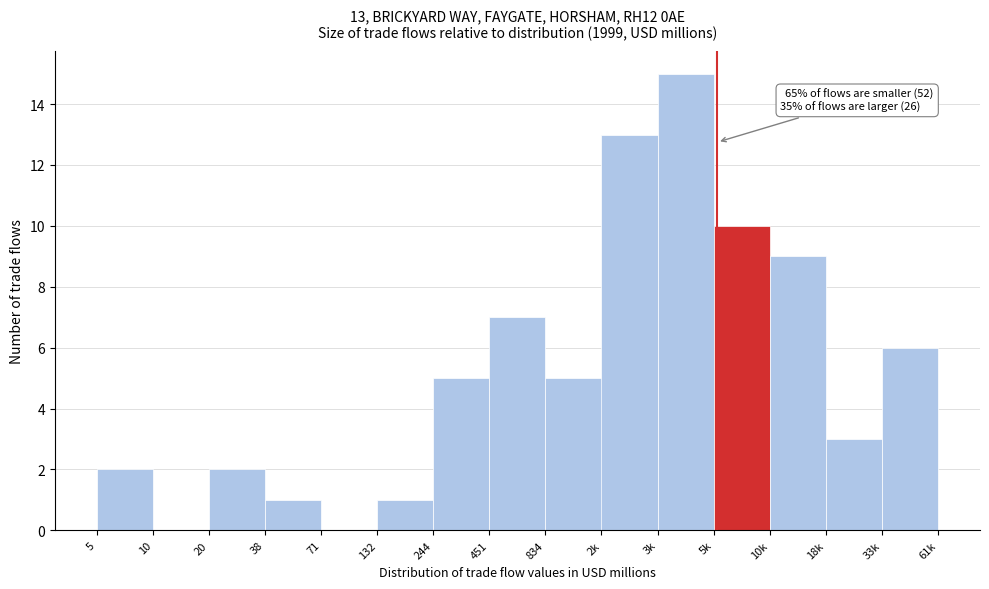

Reading left to right, list all the values displayed in this chart.

5=2	10=0	20=2	38=1	71=0	132=1	244=5	451=7	834=5	2k=13	3k=15	5k=10	10k=9	18k=3	33k=6